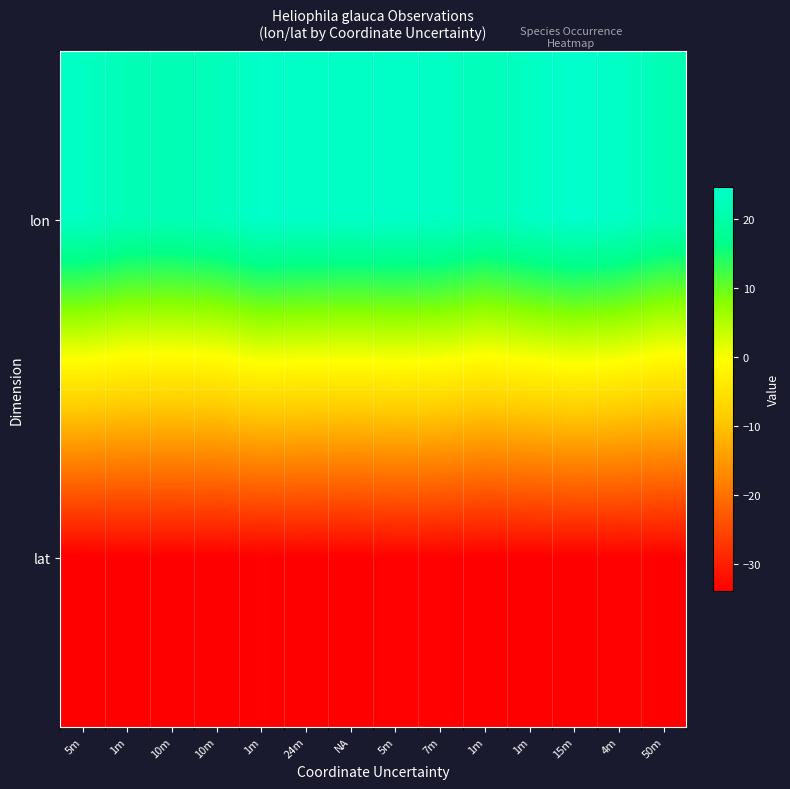

Which label corresponds to the smallest value in the chart?

5m